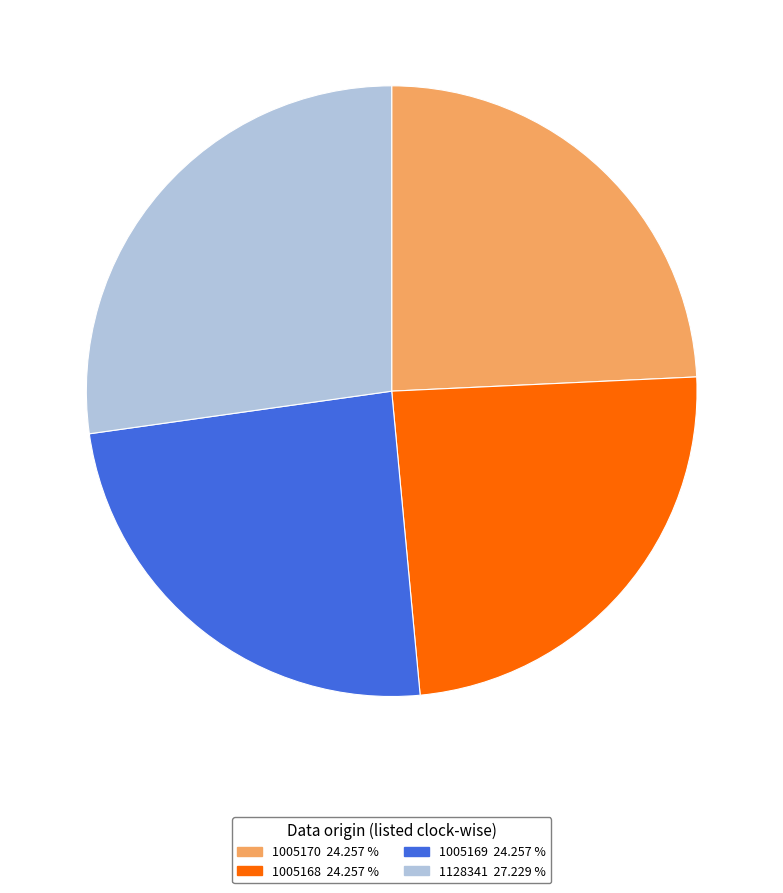

Is there any slice that represents more than half of the pie?

No